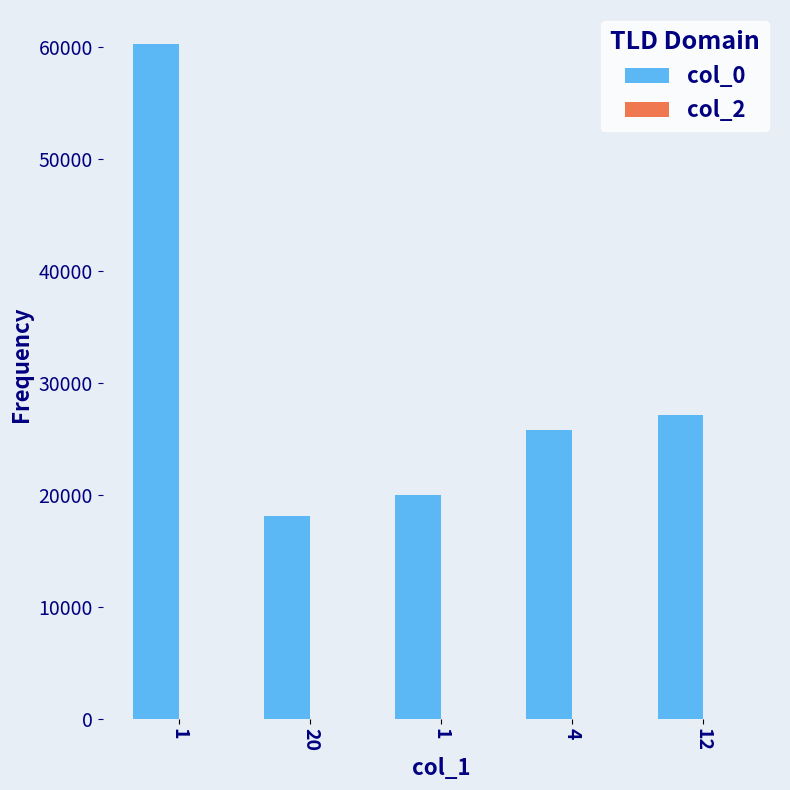

How many values are below 25793?

2